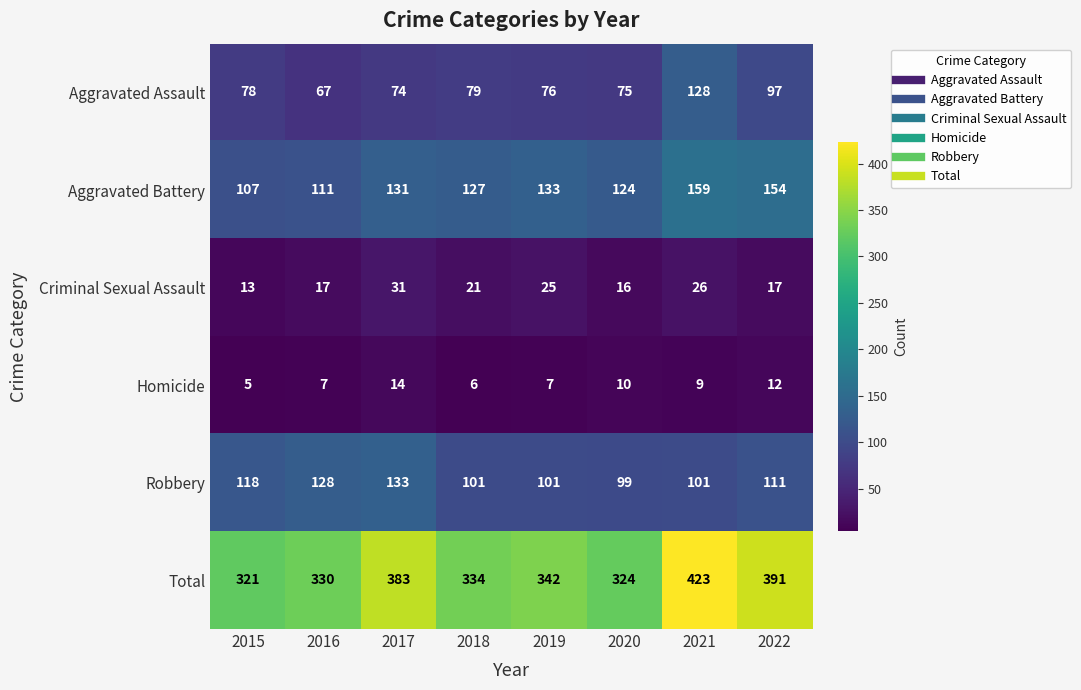

Which series has the largest total across all categories?

Total